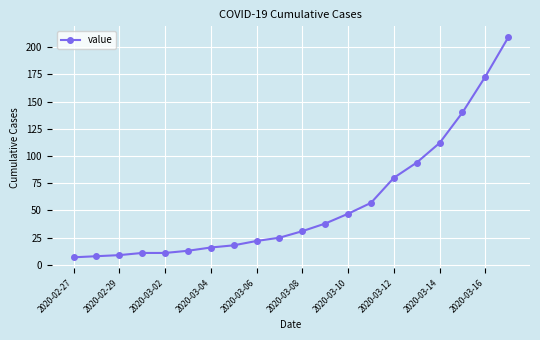

Reading left to right, transcribe all the data shown in this chart.

7	8	9	11	11	13	16	18	22	25	31	38	47	57	80	94	112	140	173	209